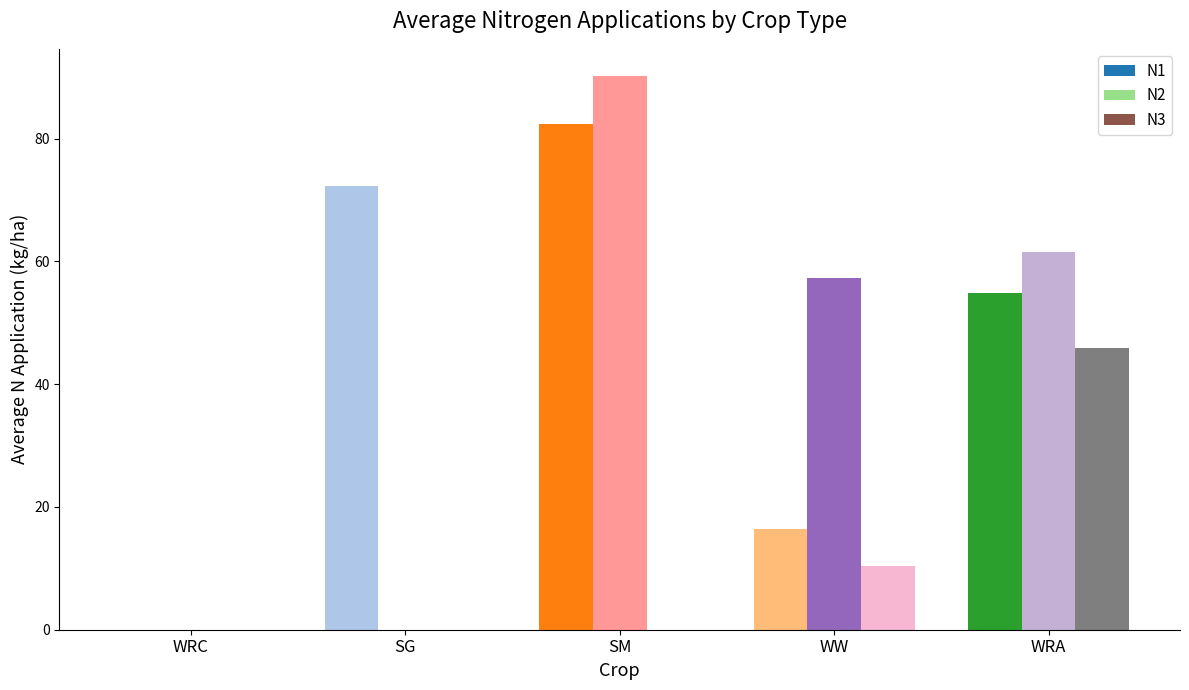

Does the chart contain stacked bars?

No